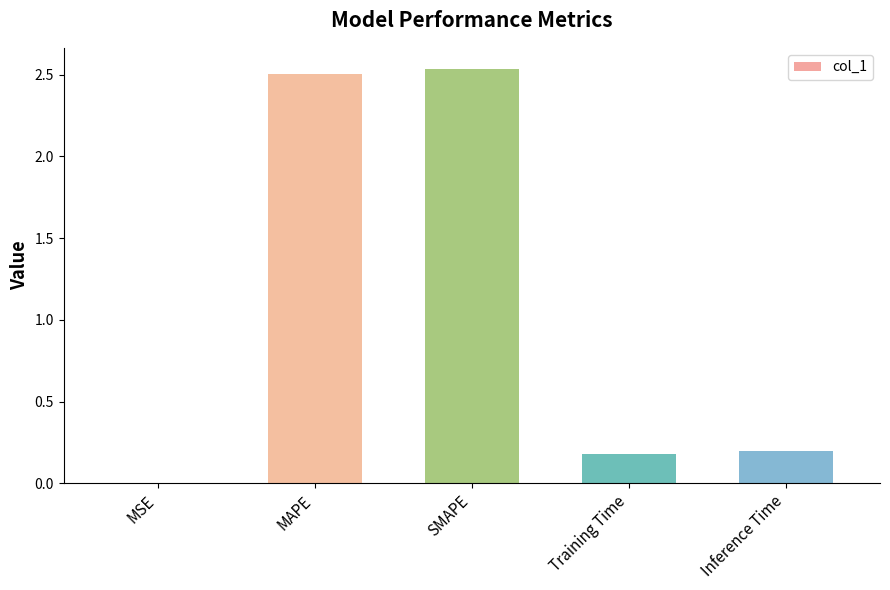

True or false: the data shows 1.5 at SMAPE.

False